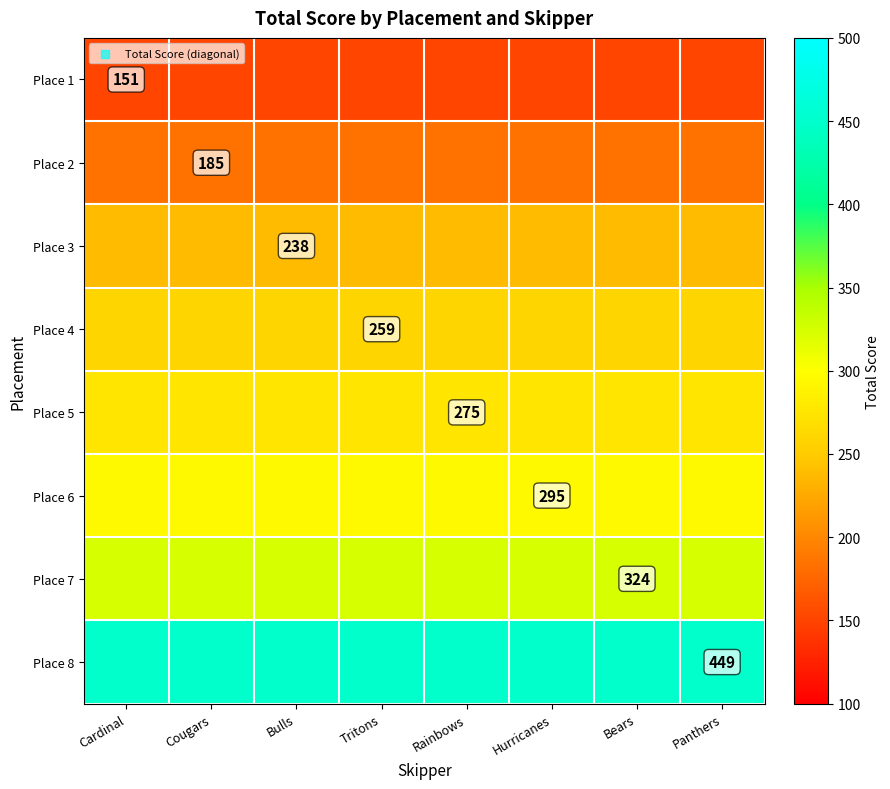

The Place 4 series shows 259 at Tritons. True or false?

True